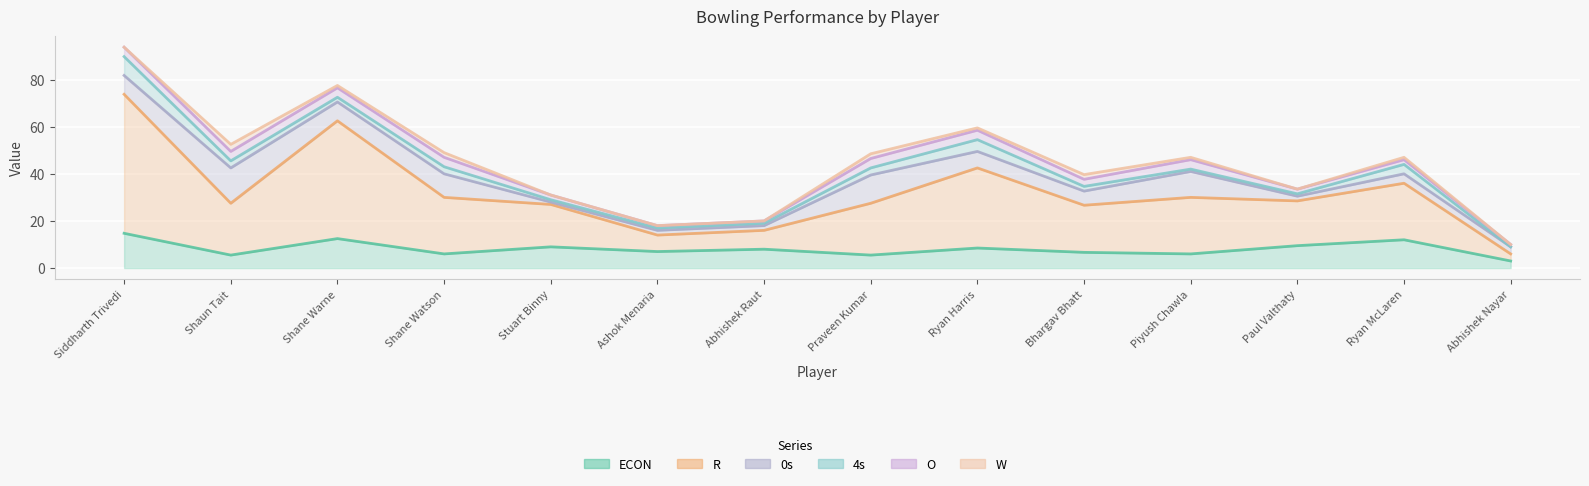

What is the label of the 7th point from the left?

Abhishek Raut